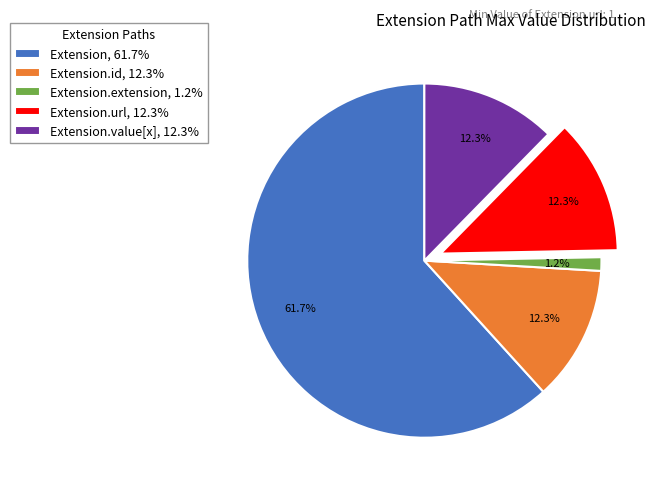

Between Extension.extension, 1.2% and Extension, 61.7%, which is larger?

Extension, 61.7%